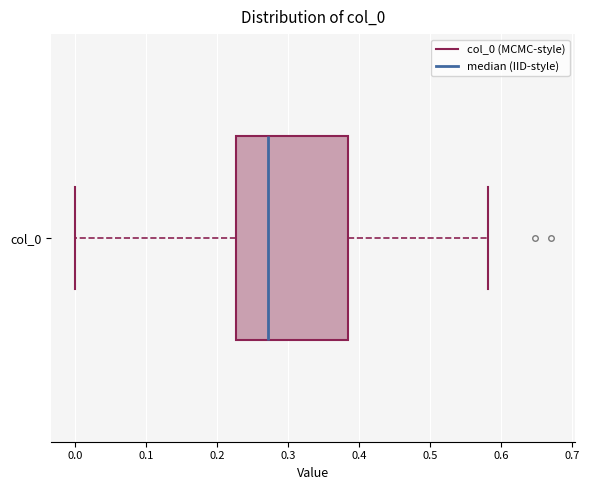

Read this box plot against the x-axis: the position of the median line, the range covered by the box, and the ends of both whiskers. The values are not printed on the chart, so give them approximately, as read against the axis.

median 0.27, box 0.23 to 0.38, whiskers 0.00 to 0.58